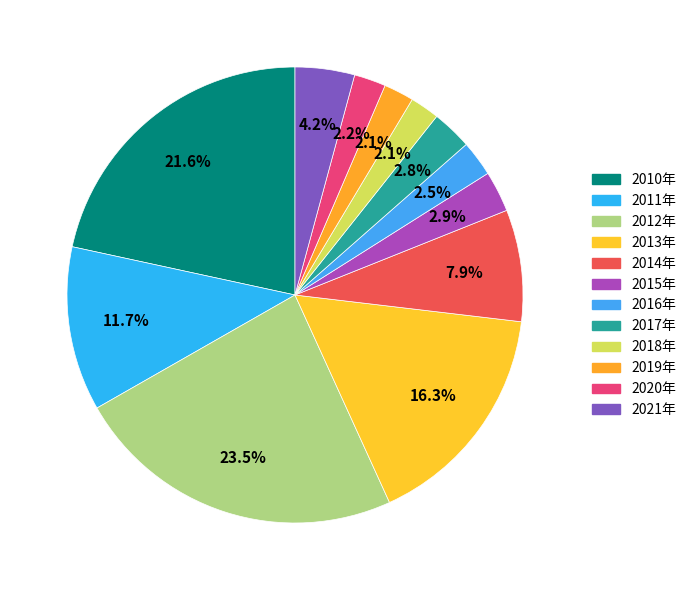

What percentage is the 2018年 slice, to the nearest percent?

2%